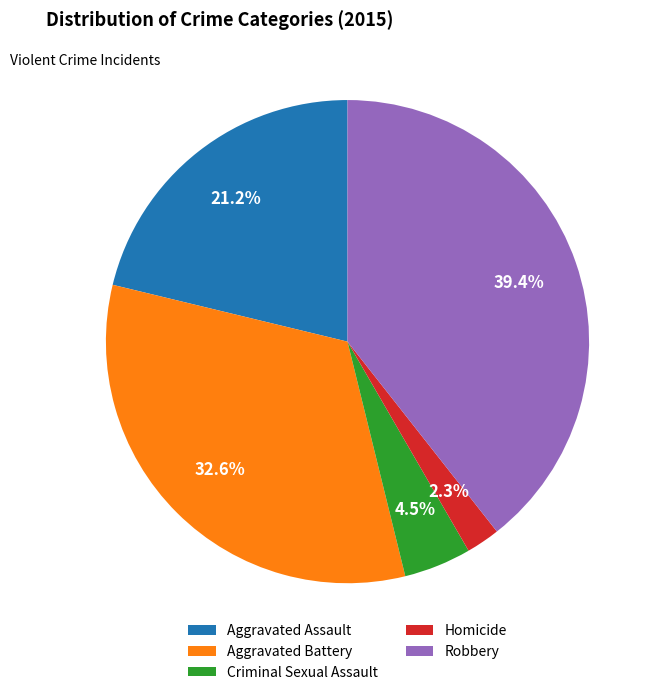

To the nearest percent, what portion does Homicide represent?

2%